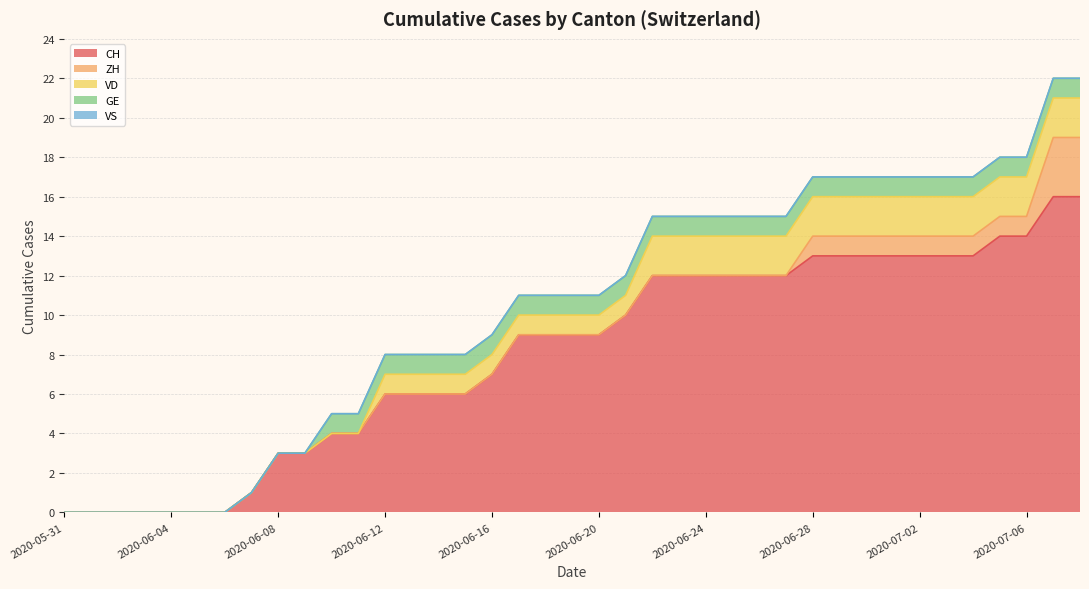

True or false: VS and ZH intersect in this chart.

False